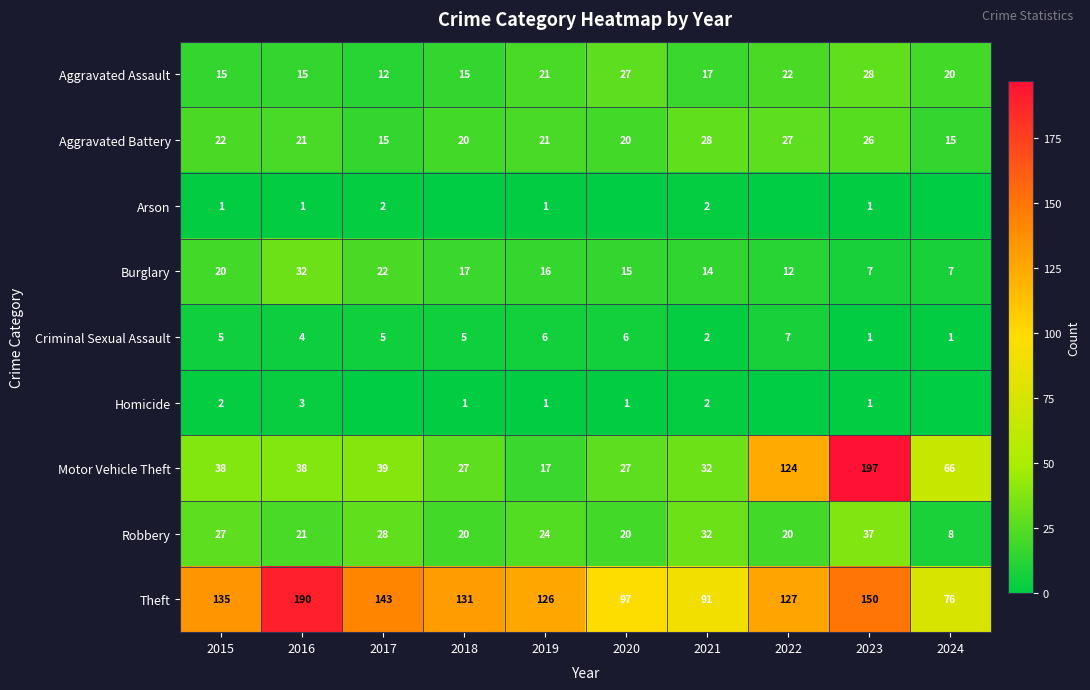

What is the approximate value of Criminal Sexual Assault at 2015?

5